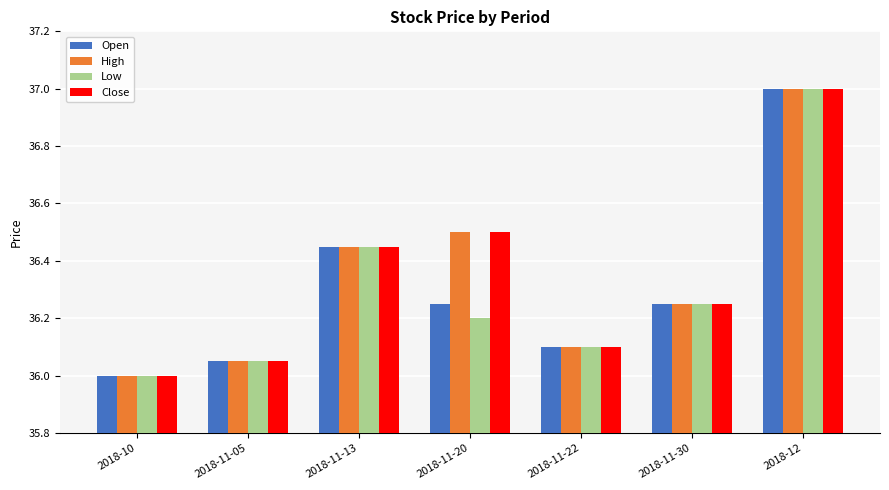

Rank the categories by Low value from highest to lowest.

2018-12, 2018-11-13, 2018-11-30, 2018-11-20, 2018-11-22, 2018-11-05, 2018-10